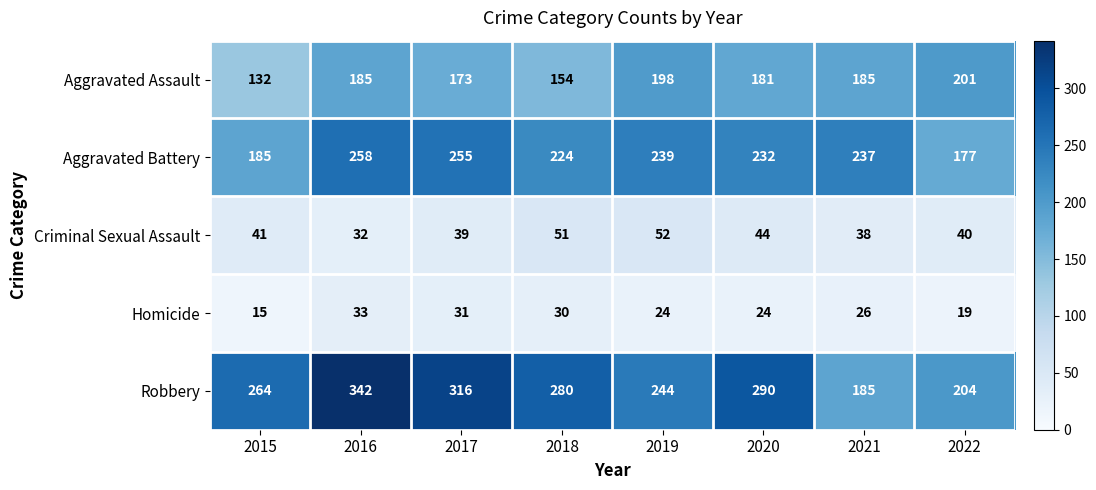

The Criminal Sexual Assault series shows 32 at 2016. True or false?

True